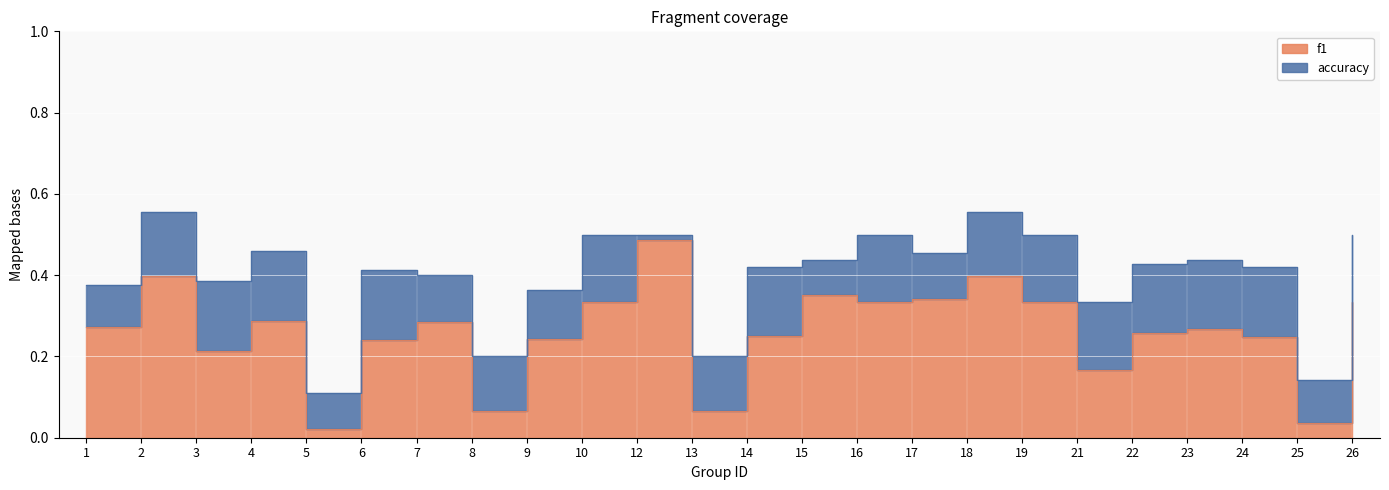

At which category is the sum across all series the highest?

12